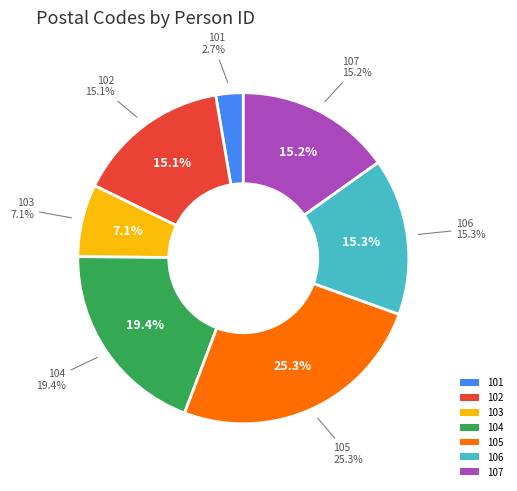

What percentage is the 107 slice, to the nearest percent?

15%